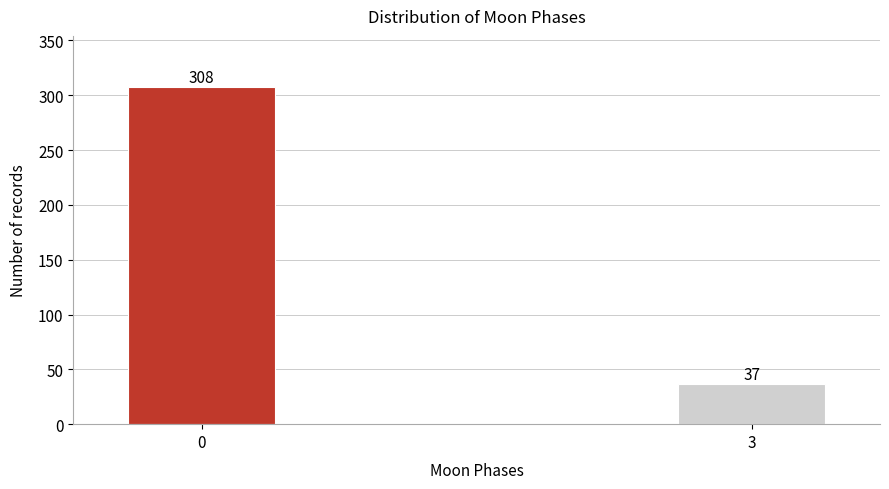

Reading left to right, what are all the values shown in this chart?

0=308	3=37